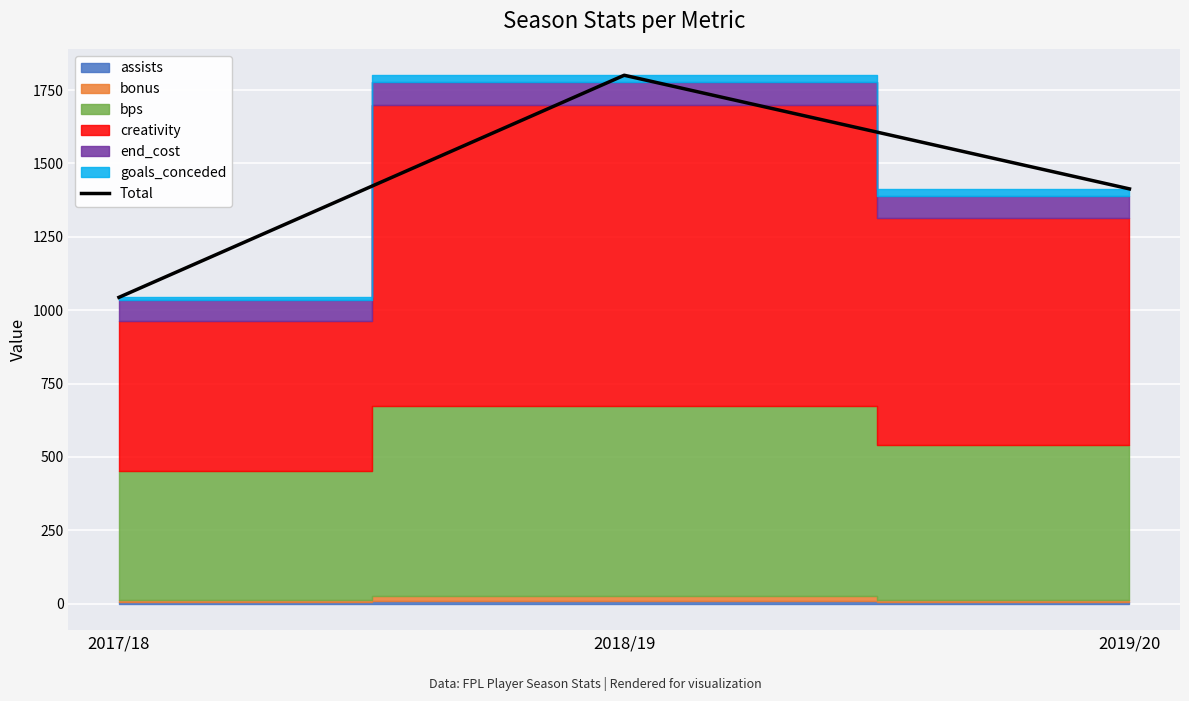

Reading left to right, list all the values displayed in this chart.

1043.7	1800.3	1413.2